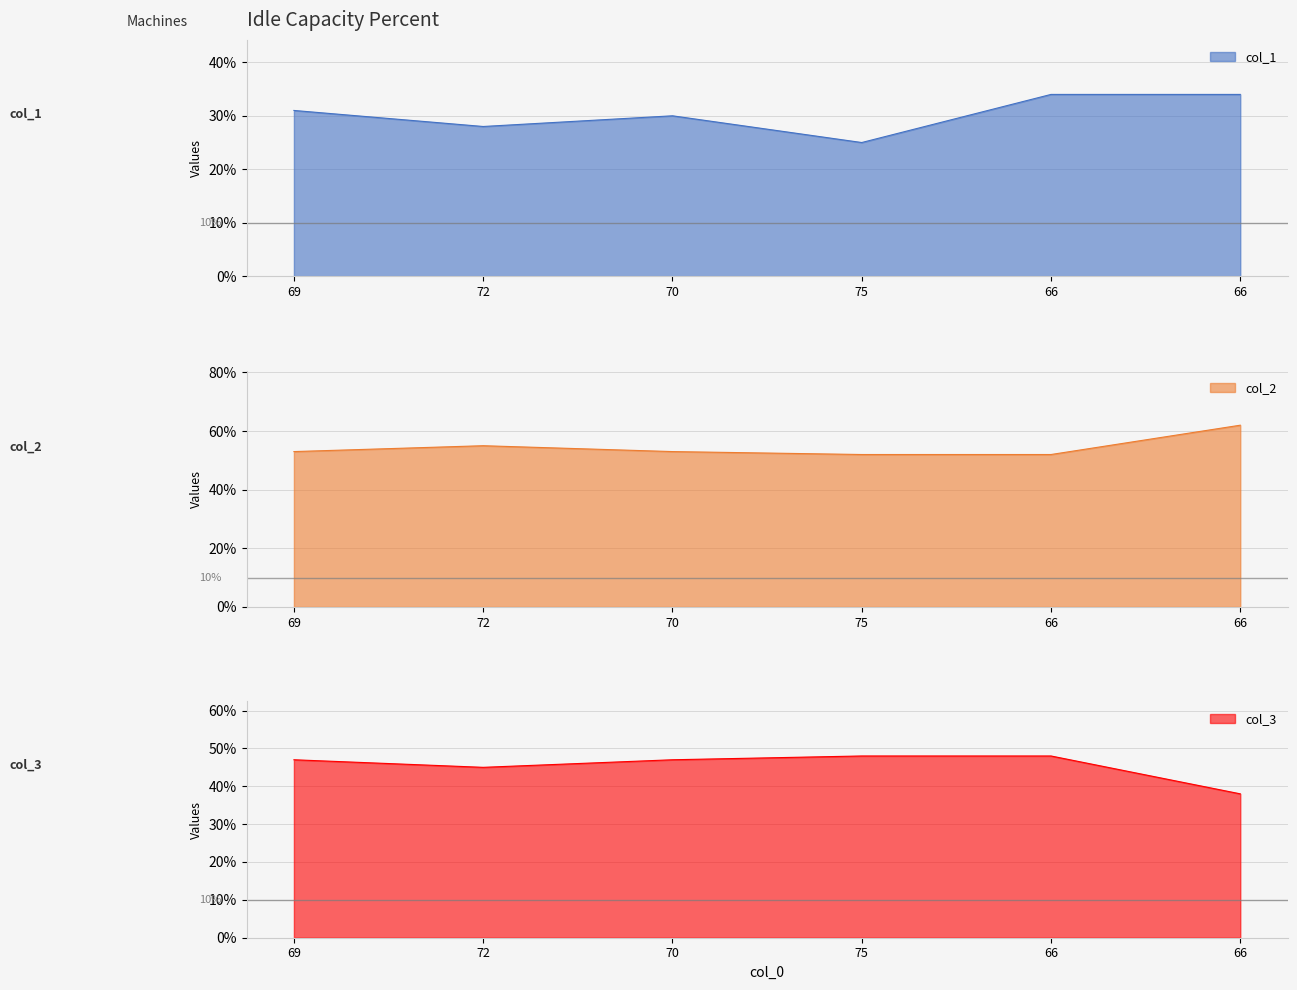

What are all the series names shown in the legend?

col_1, col_2, col_3